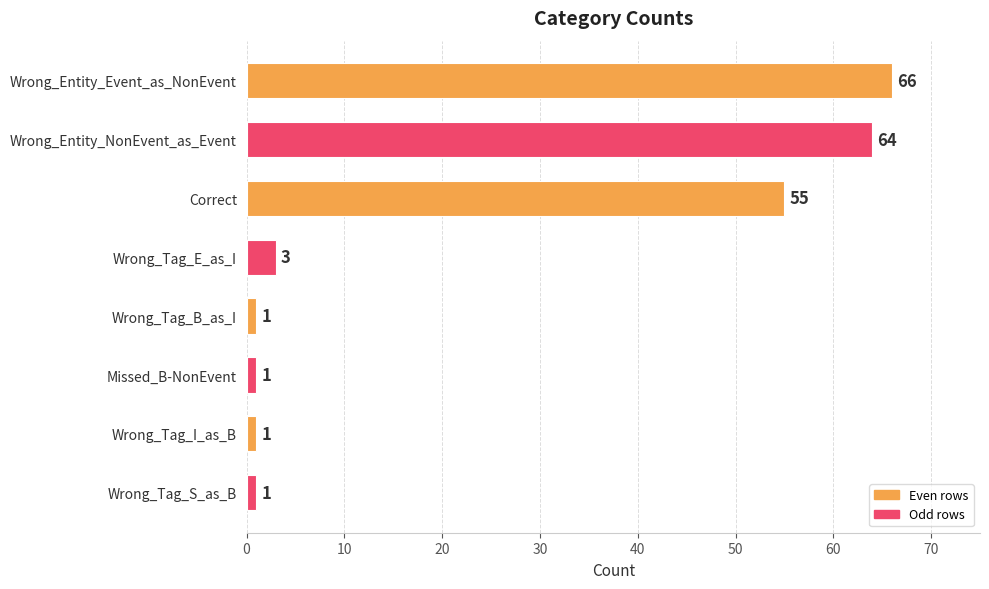

What is the label of the 6th bar from the top?

Missed_B-NonEvent